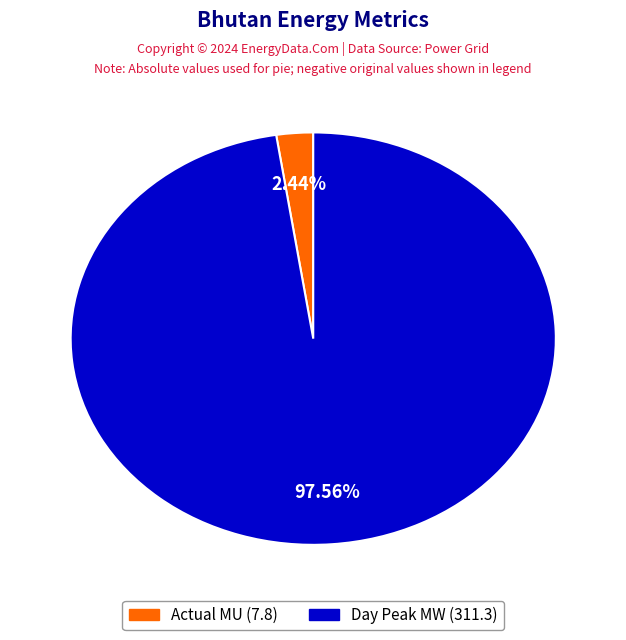

Is there a majority slice in this chart?

Yes